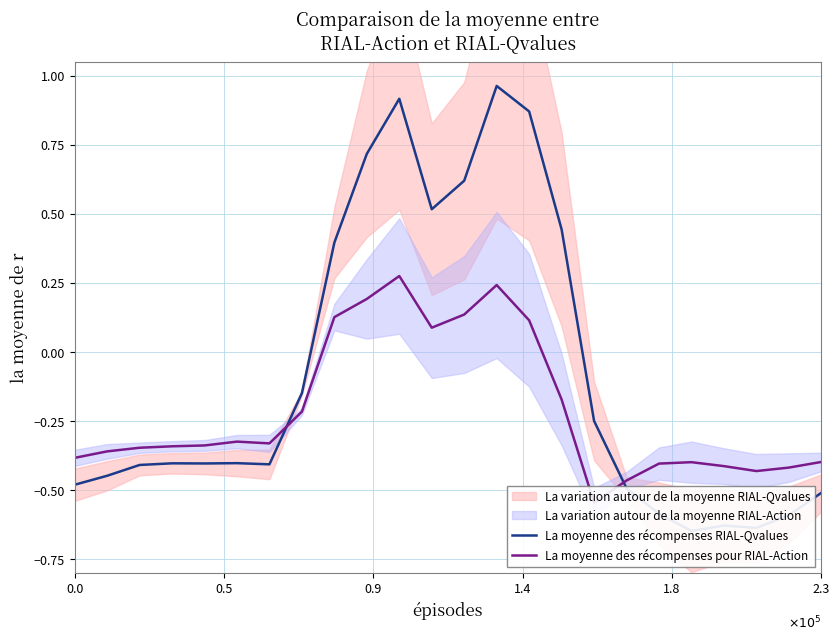

What is the sum of all La moyenne des récompenses pour RIAL-Action values?

-5.1